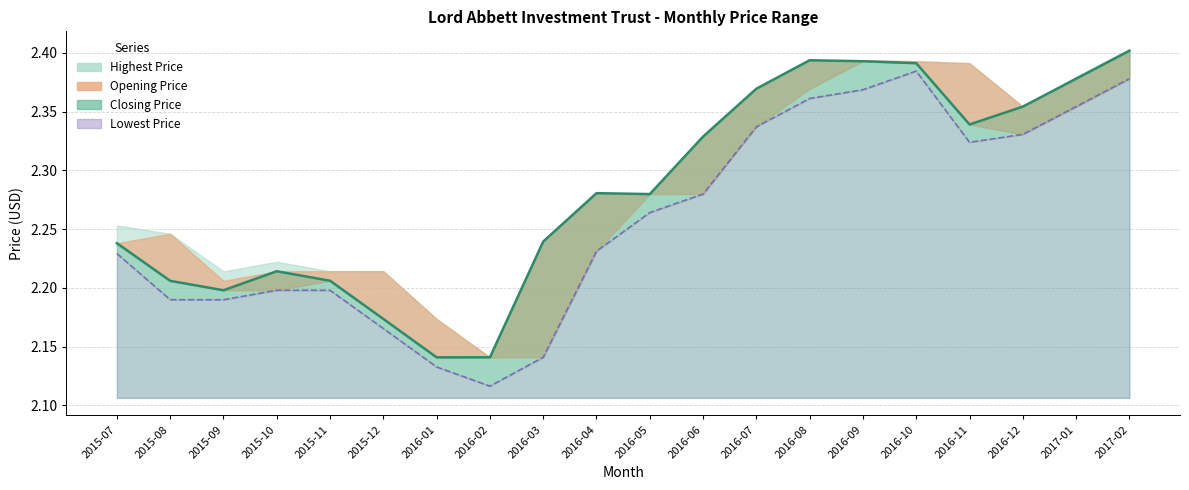

The value of Lowest Price at 2016-02 is 2.1. True or false?

True